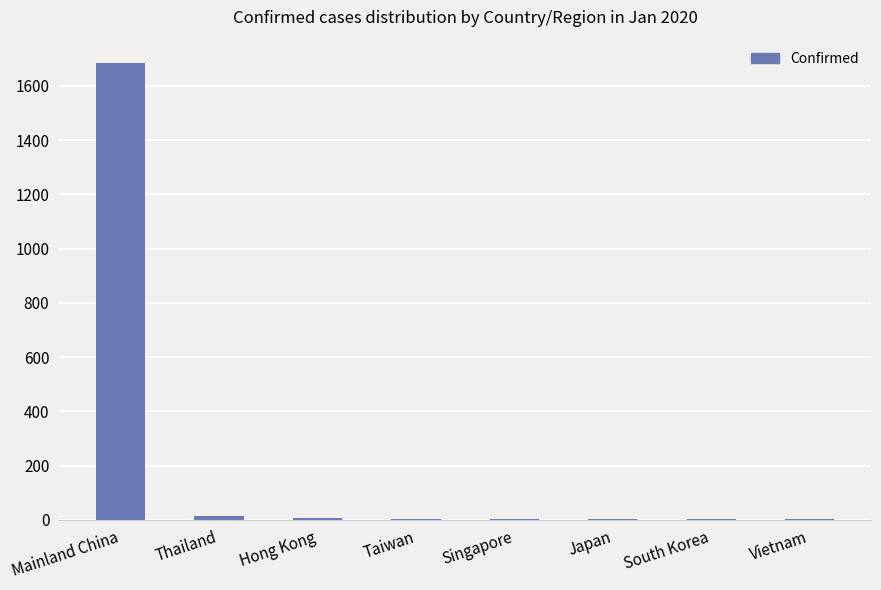

The value at Singapore is 3. True or false?

True